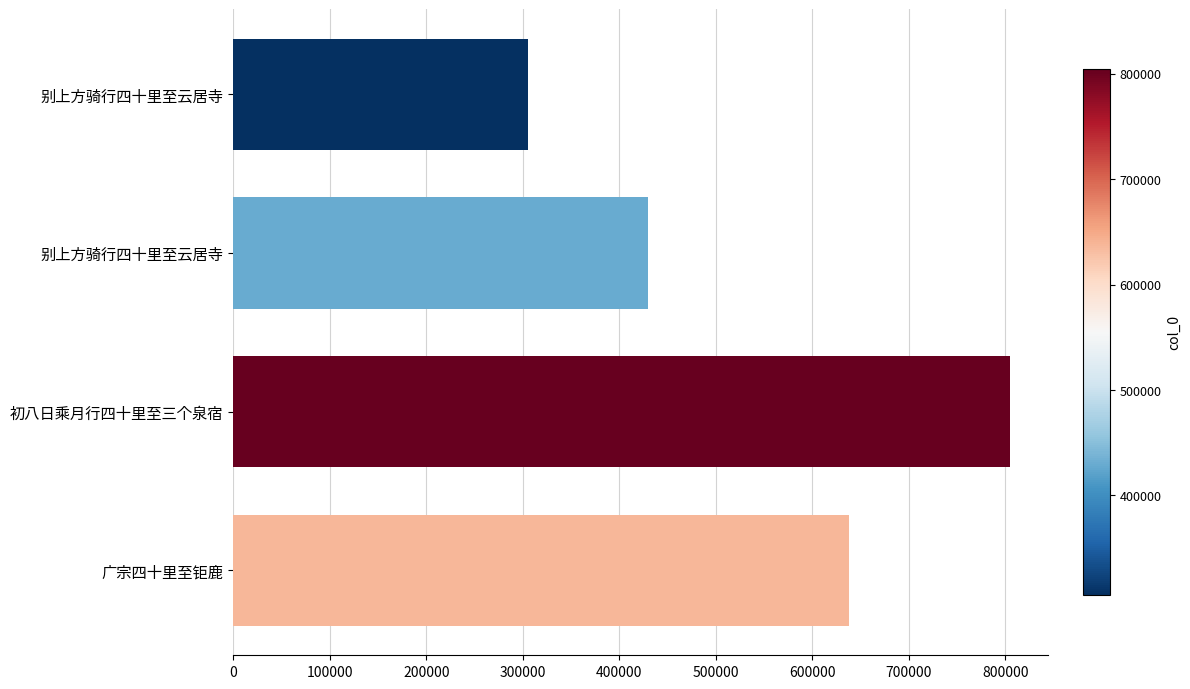

Count the values in the range 429569 to 804225.

3